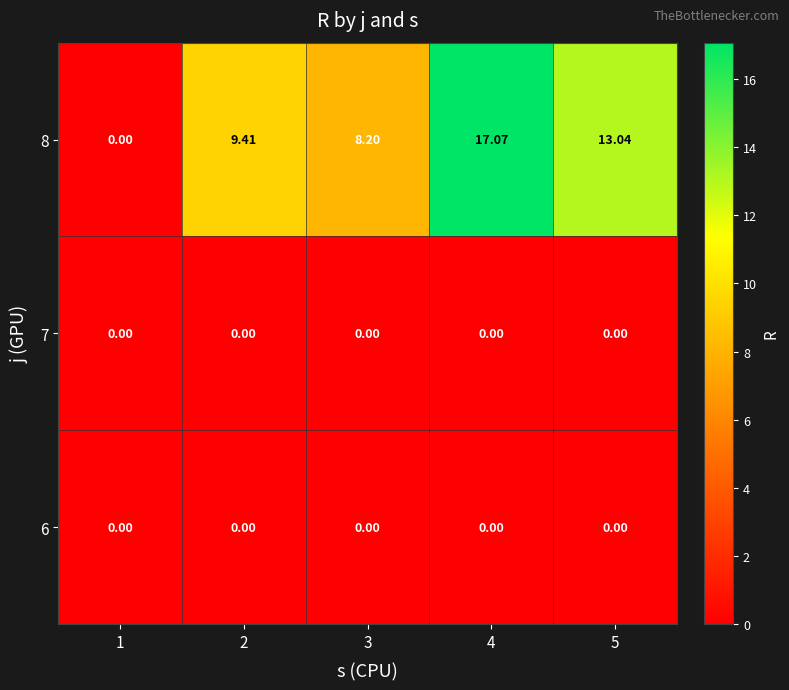

Reading right to left, extract all data points from this chart.

6: 5=0.0	4=0.0	3=0.0	2=0.0	1=0.0
7: 5=0.0	4=0.0	3=0.0	2=0.0	1=0.0
8: 5=13.0	4=17.1	3=8.2	2=9.4	1=0.0